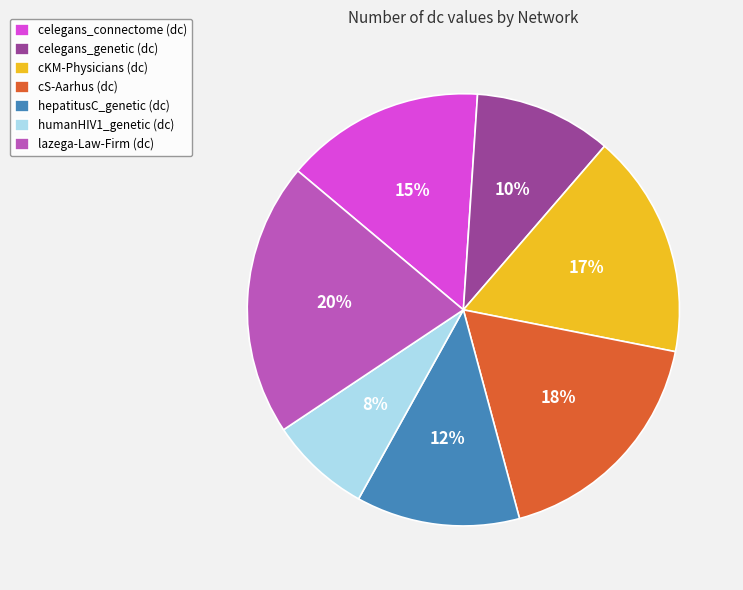

What is the largest slice in the pie chart?

lazega-Law-Firm